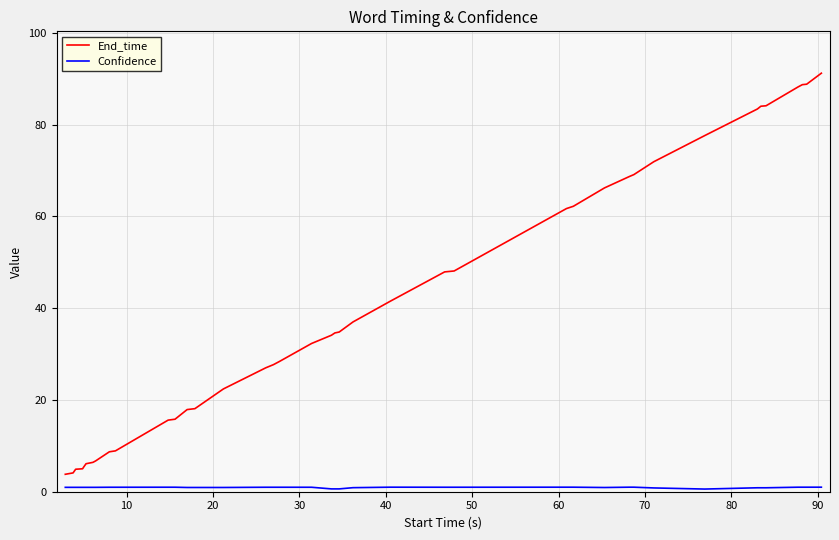

Which series has the largest total across all categories?

End_time